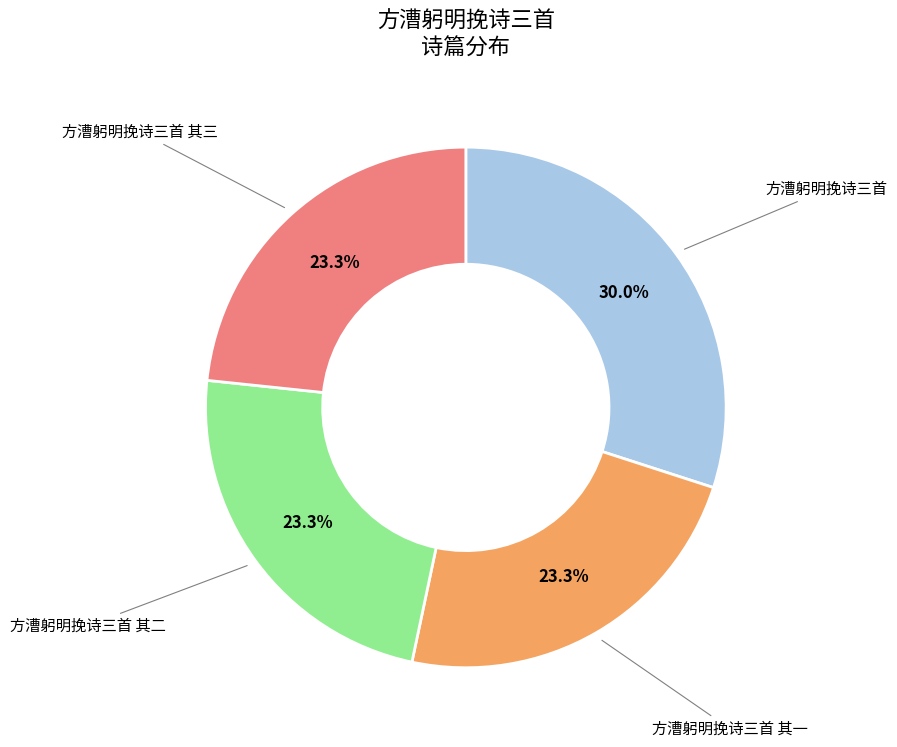

Is there a majority slice in this chart?

No